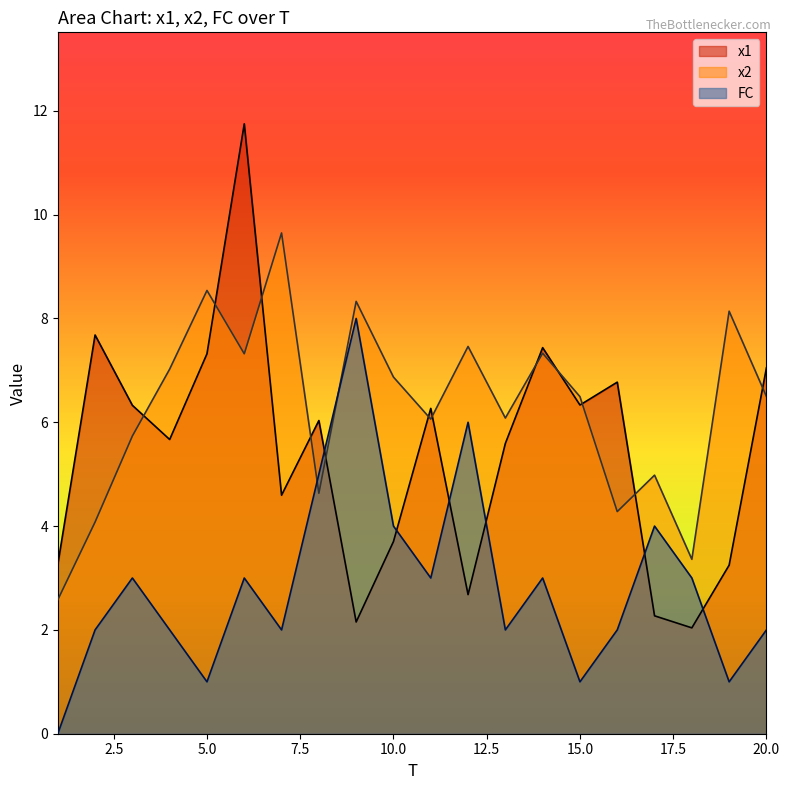

How many values in FC are above zero?

19